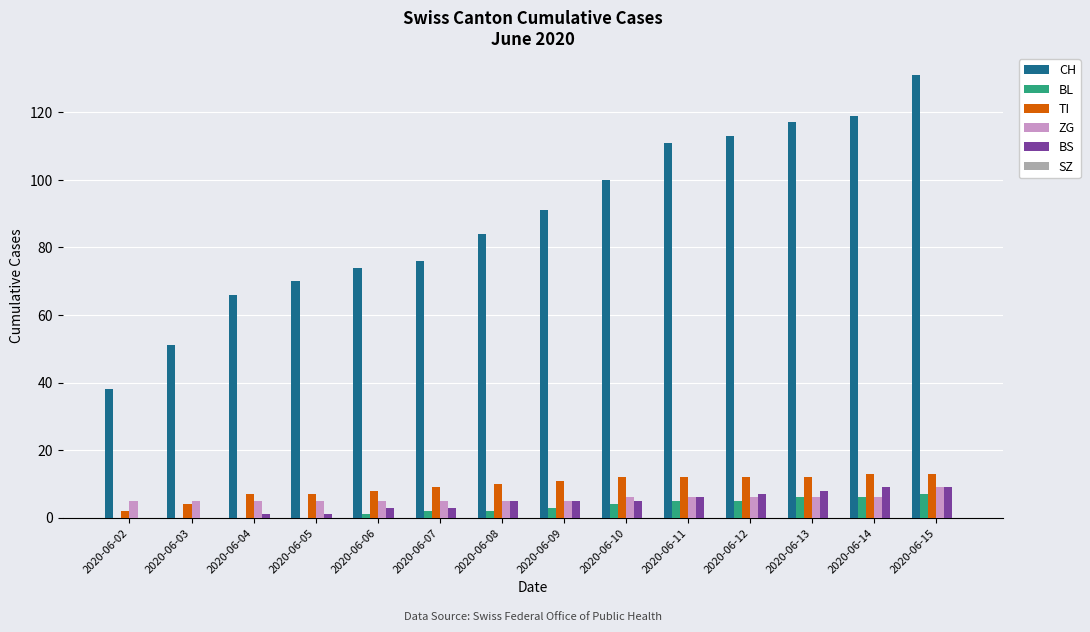

What is the sum of the BL values at 2020-06-14 and 2020-06-09?

9